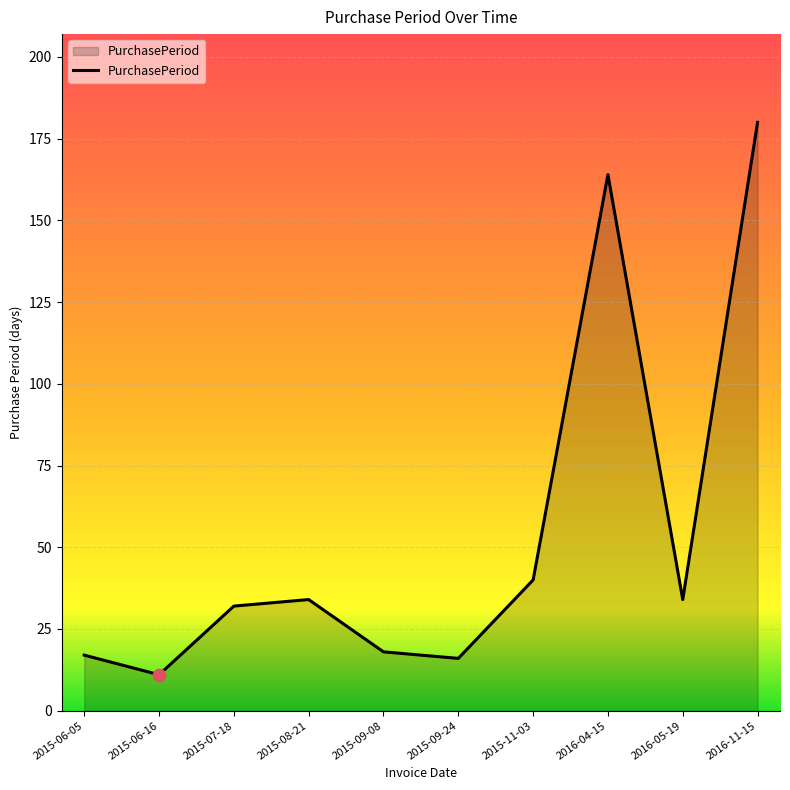

Approximately how many times larger is the value at 2015-08-21 compared to 2015-07-18?

1.1